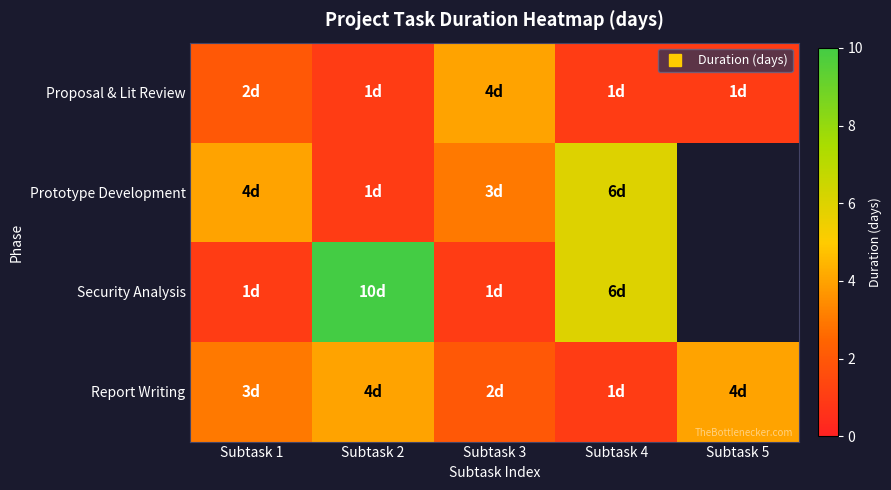

What is the sum of the Security Analysis values at Subtask 2 and Subtask 3?

11.0